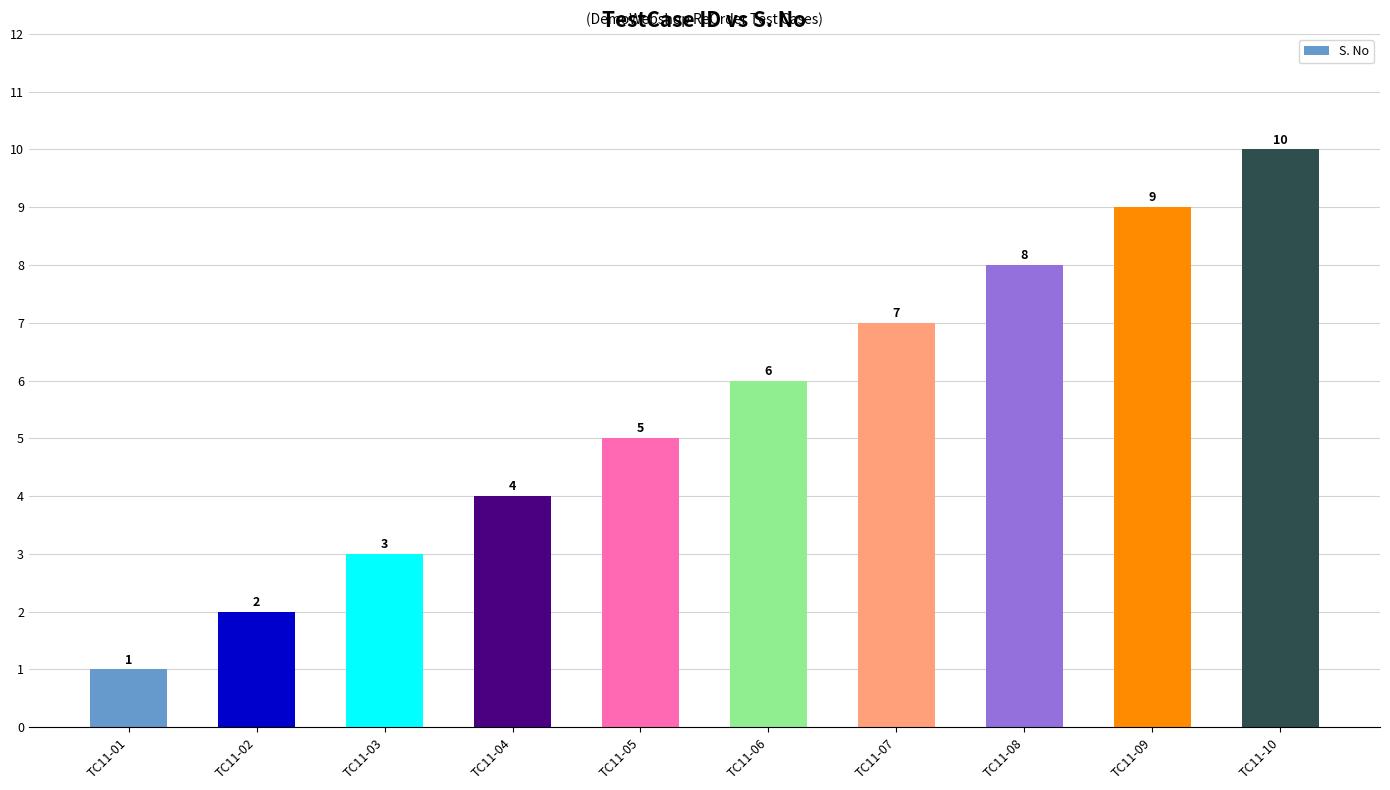

What is the sum of the values at TC11-03 and TC11-06?

9